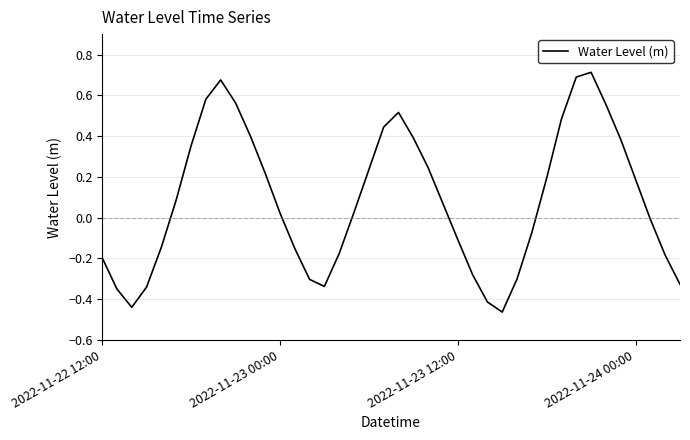

What is the difference between the maximum and minimum values?

1.2